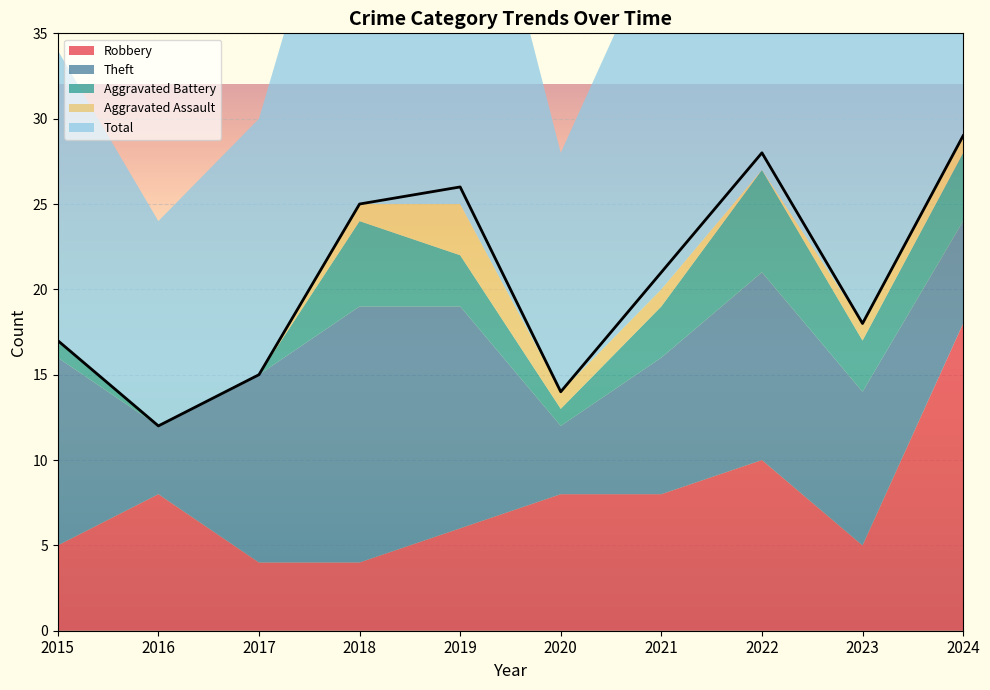

What is the difference between the second highest and minimum values in the Robbery series?

6